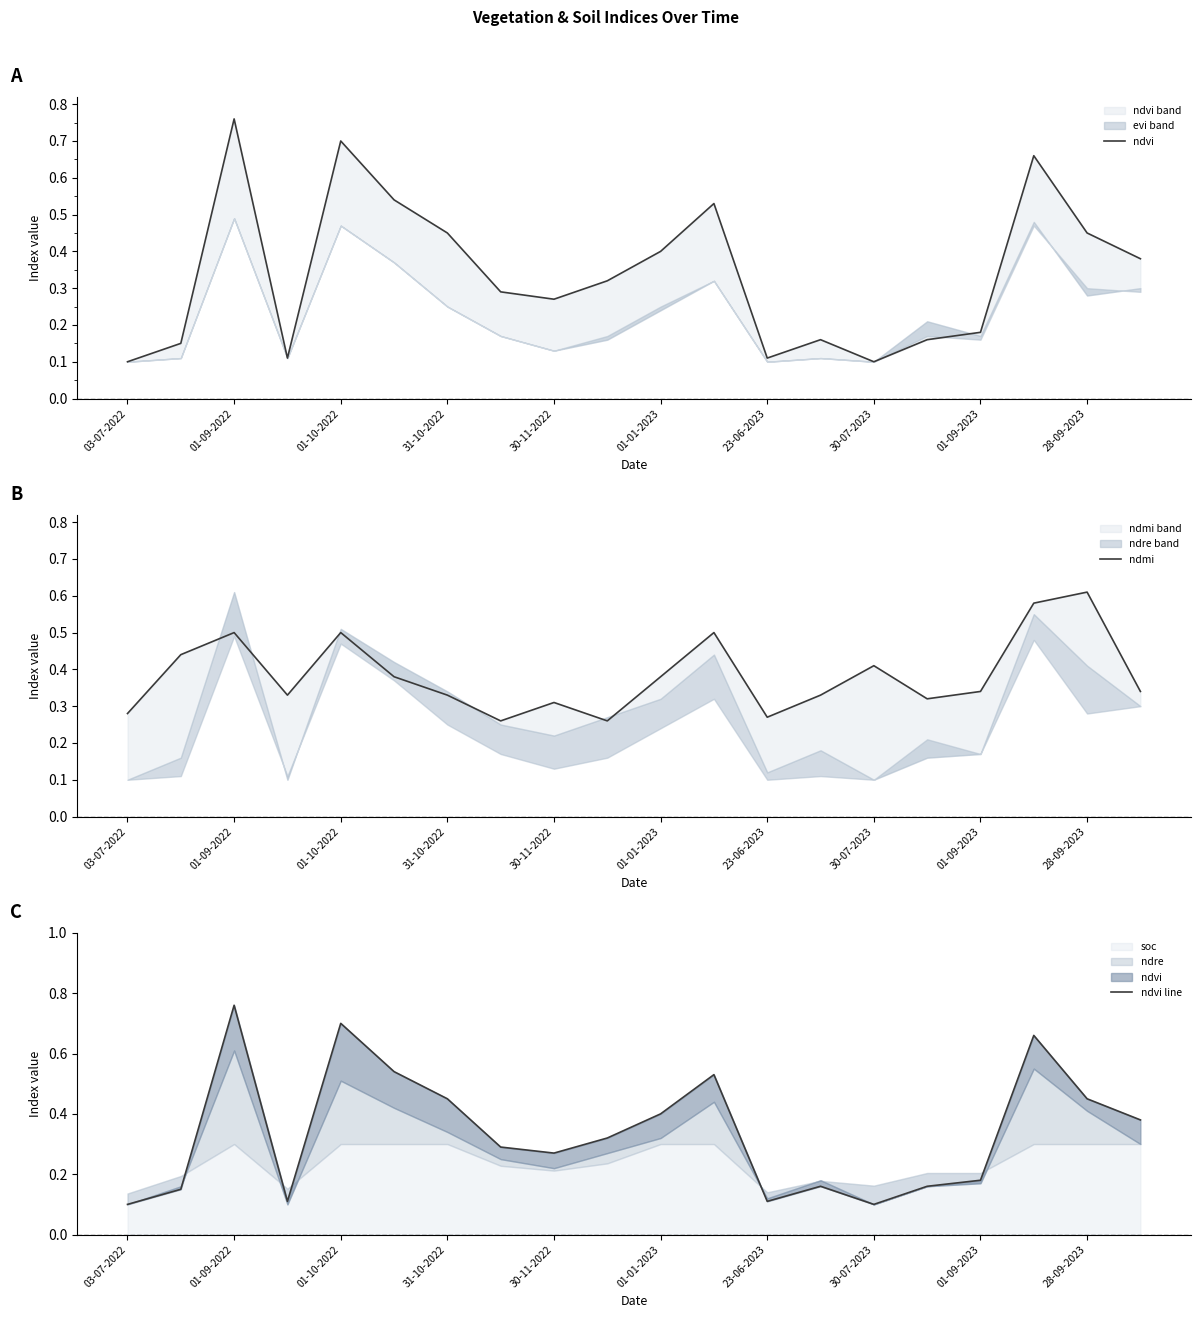

In ndvi, how many points are lower than both neighbors (excluding endpoints)?

4